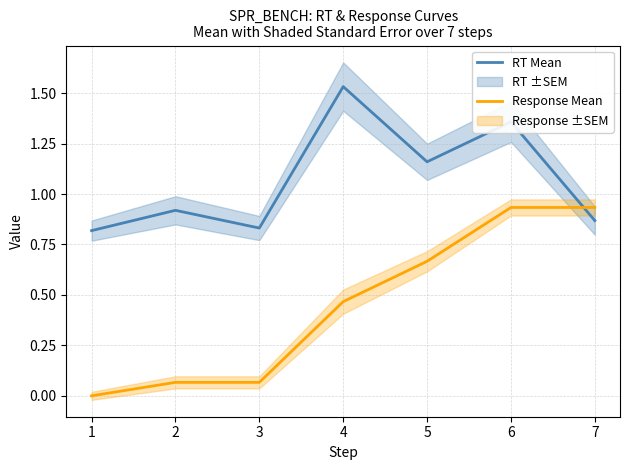

How many intersections are there between RT Mean and Response Mean?

1